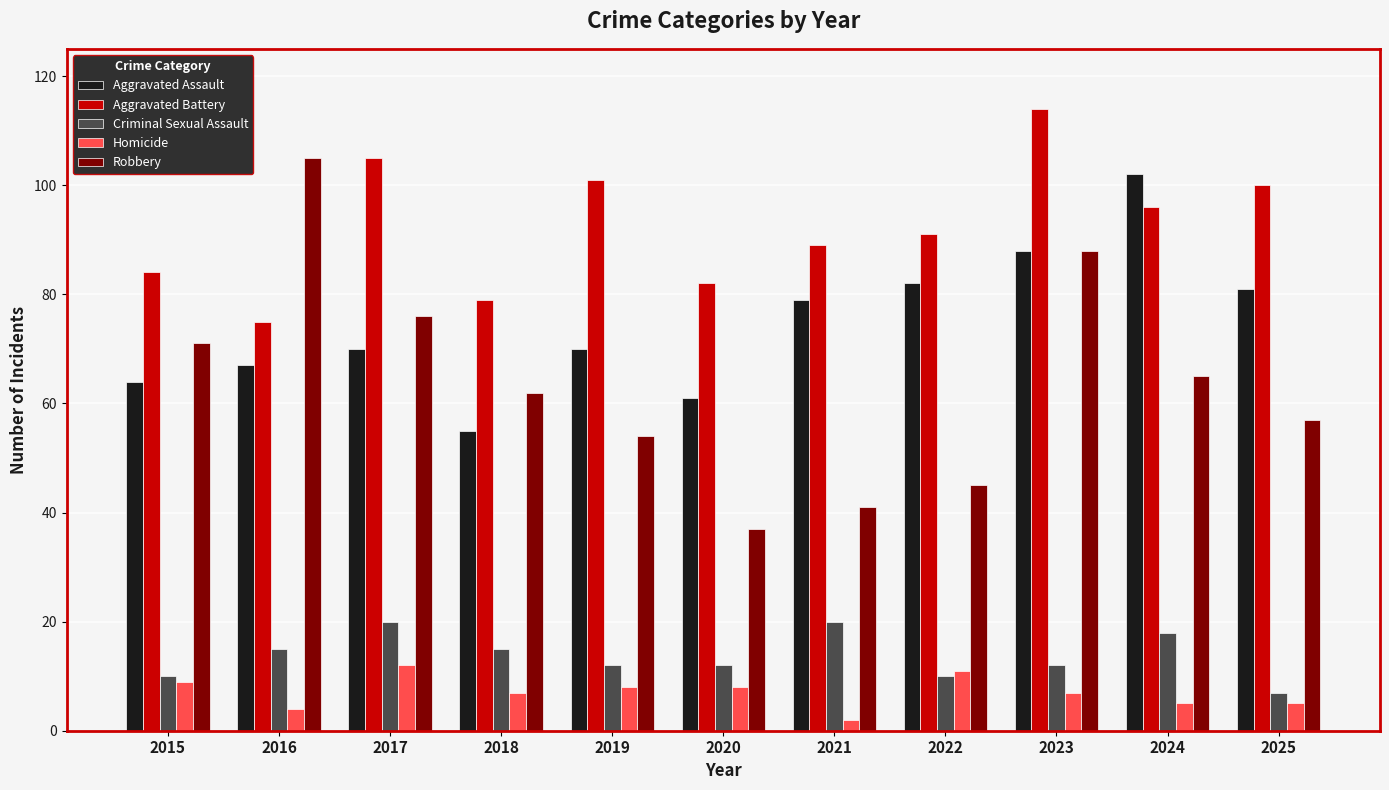

Rank the series by their maximum value, from highest to lowest.

Aggravated Battery, Robbery, Aggravated Assault, Criminal Sexual Assault, Homicide